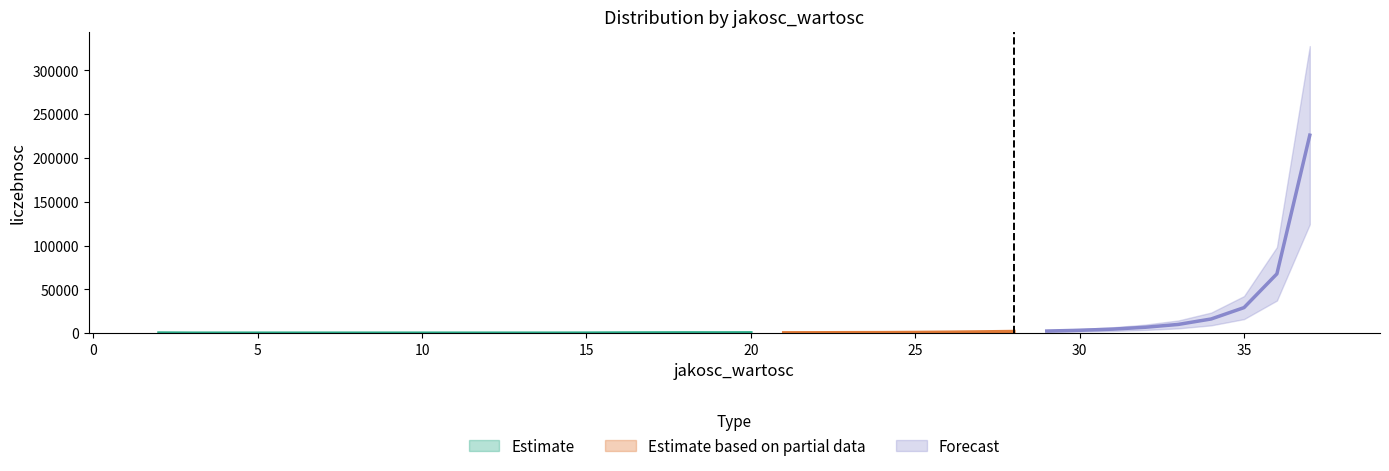

Reading left to right, extract all data points from this chart.

2=0.0	3=0.0	4=0.0	5=0.0	6=0.0	7=0.0	8=0.0	9=0.0	10=0.0	11=0.0	12=0.0	13=0.0	14=0.0	15=0.0	16=0.0	17=0.0	18=0.0	19=0.0	20=0.0	21=0.0	22=0.0	23=0.0	24=0.0	25=0.0	26=0.0	27=0.1	28=0.1	29=0.1	30=0.1	31=0.2	32=0.3	33=0.4	34=0.6	35=1.2	36=2.7	37=9.0